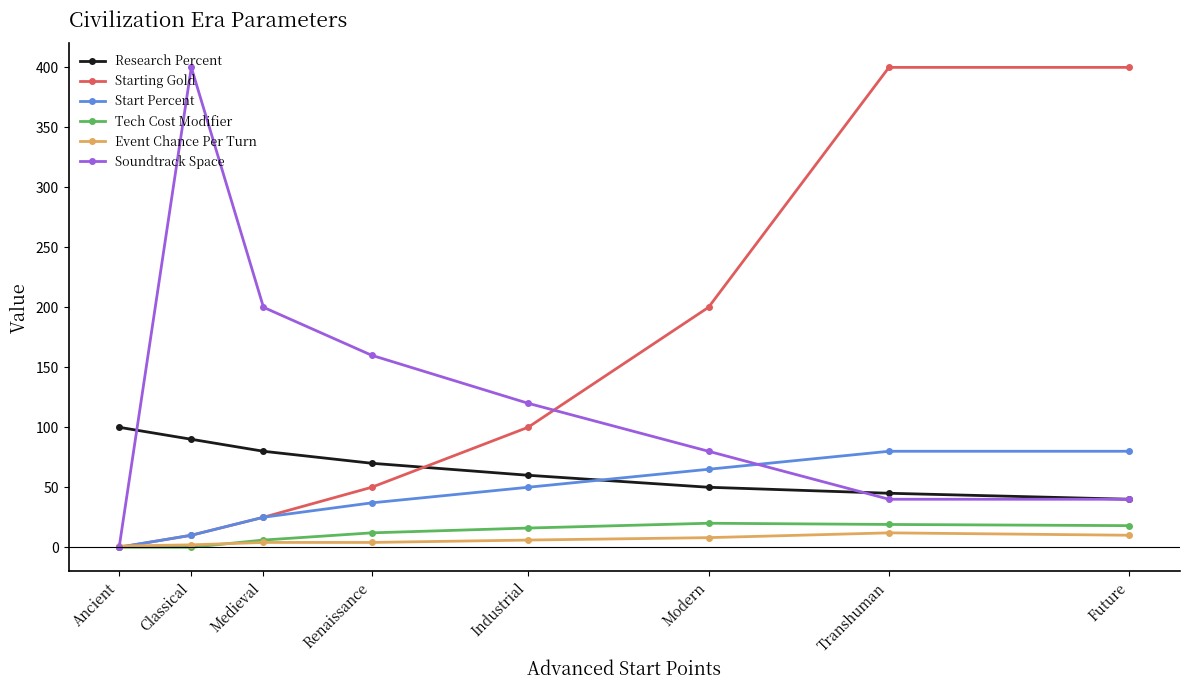

What is the highest value of the Tech Cost Modifier series?

20